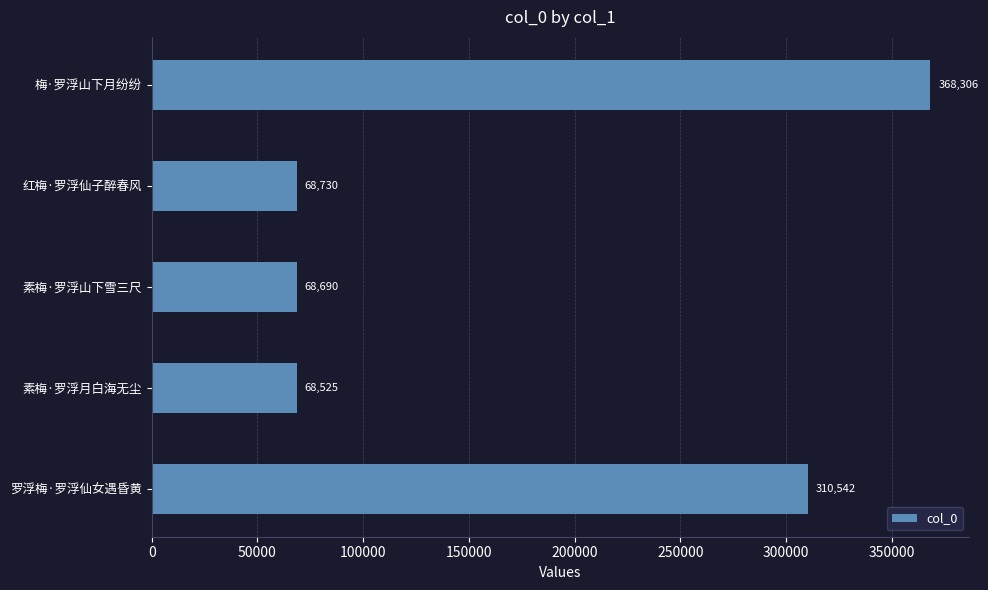

What is the difference between the second highest and second lowest values?

241852